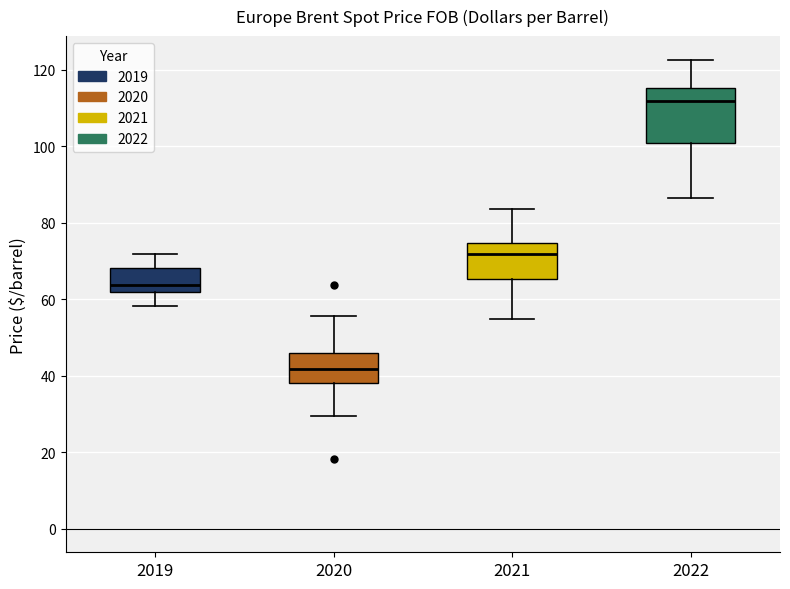

Reading left to right, read every box against the y-axis: the position of its median line, the range the box covers, and the ends of its whiskers. The values are not printed on the chart, so give them approximately, as read against the axis.

2019: median 64, box 62 to 68, whiskers 58 to 72
2020: median 42, box 38 to 46, whiskers 30 to 56
2021: median 72, box 66 to 74, whiskers 54 to 84
2022: median 112, box 100 to 116, whiskers 86 to 122